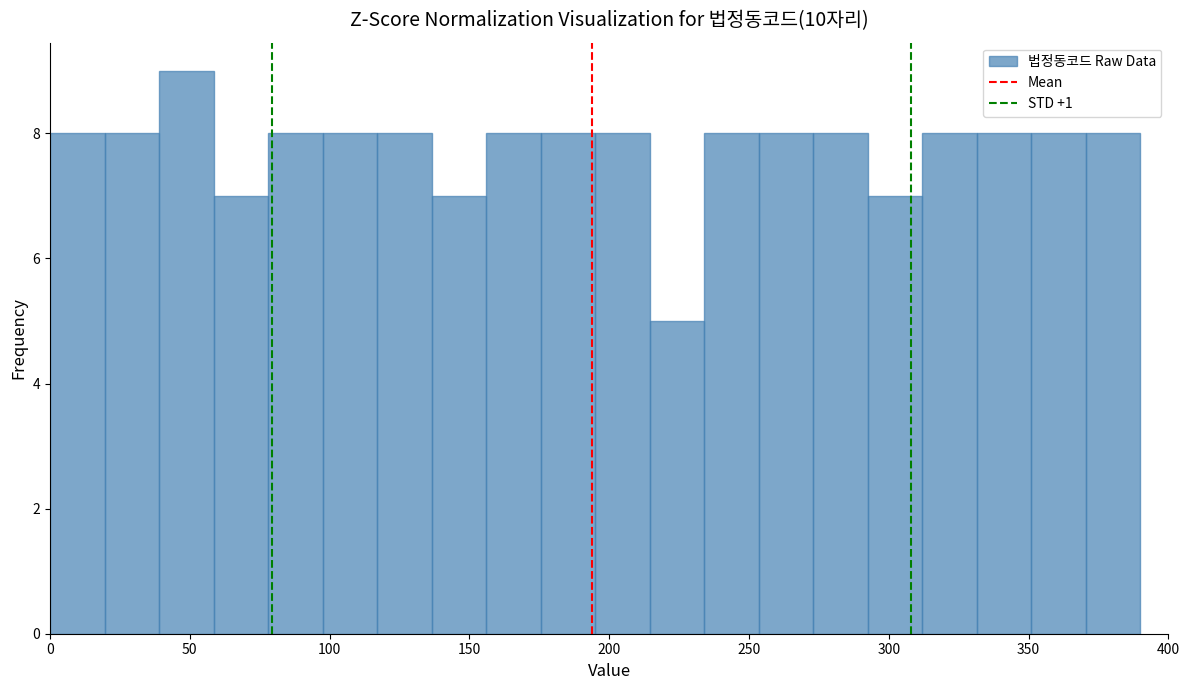

Around what value on the x-axis is the tallest bar? Give the approximate position of its centre, as read against the axis.

50